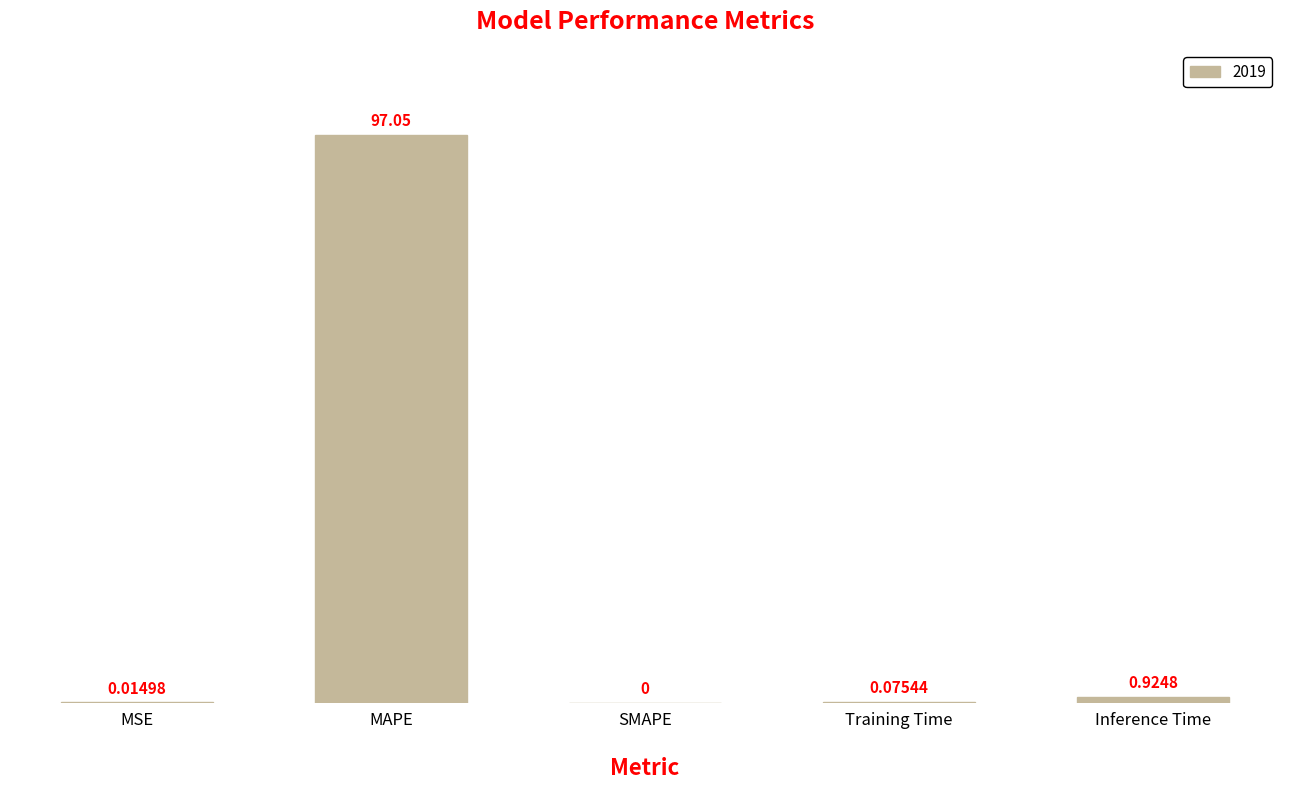

Where is the data nearest to the value 48?

Inference Time